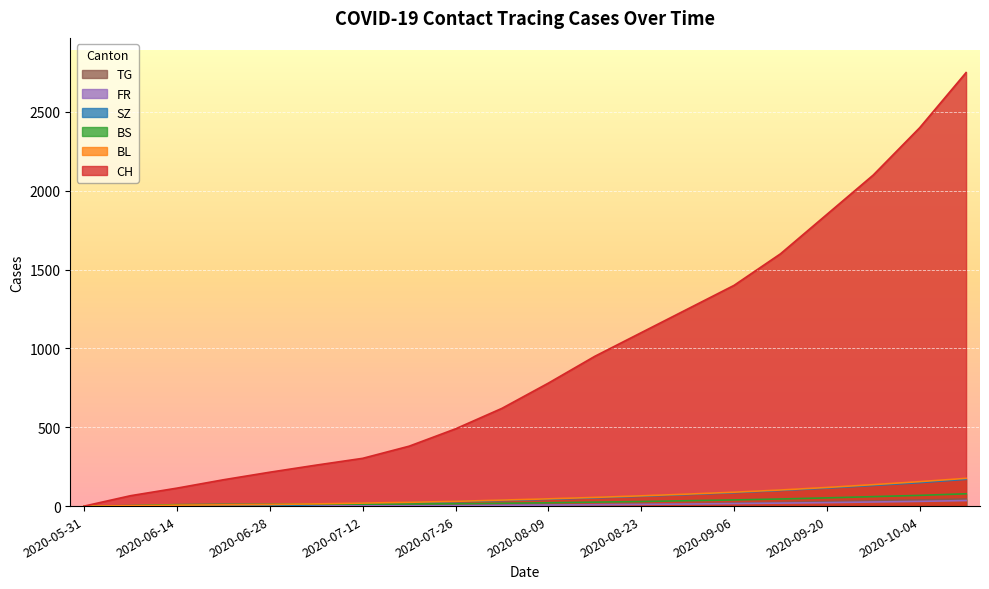

List the series in order of their peak value, highest first.

CH, BL, SZ, BS, TG, FR